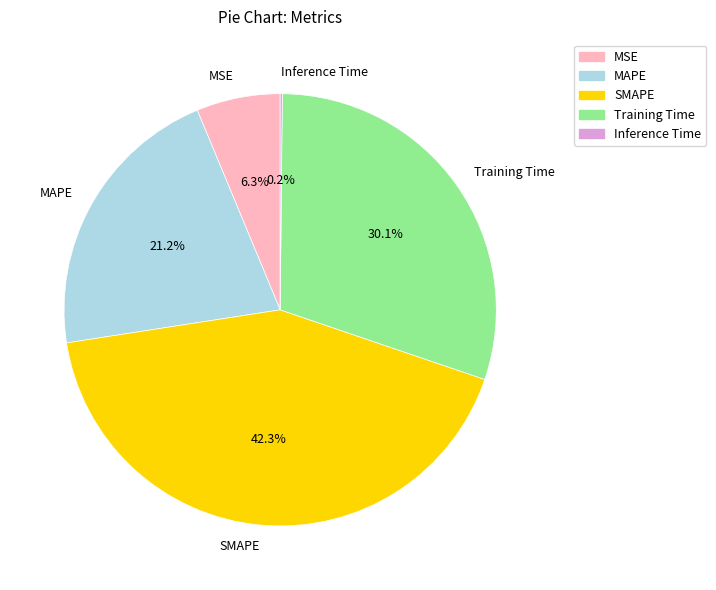

What percentage is NOT represented by Training Time?

69.9%